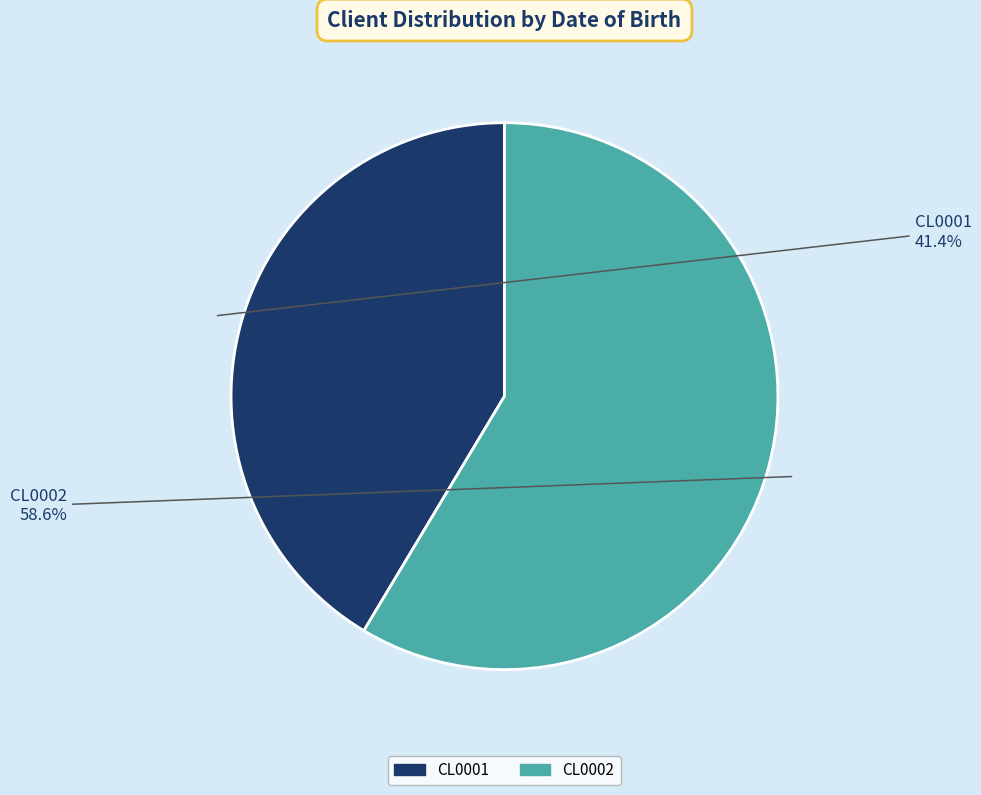

How many slices are in this pie chart?

2